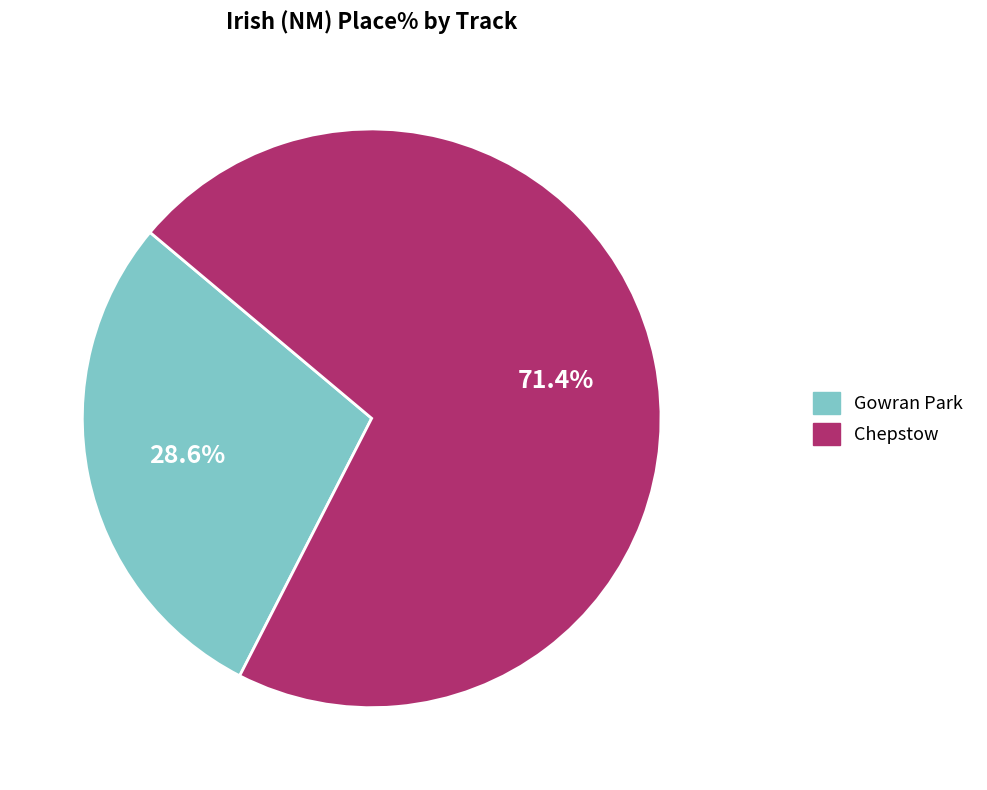

Is there any slice that represents more than half of the pie?

Yes